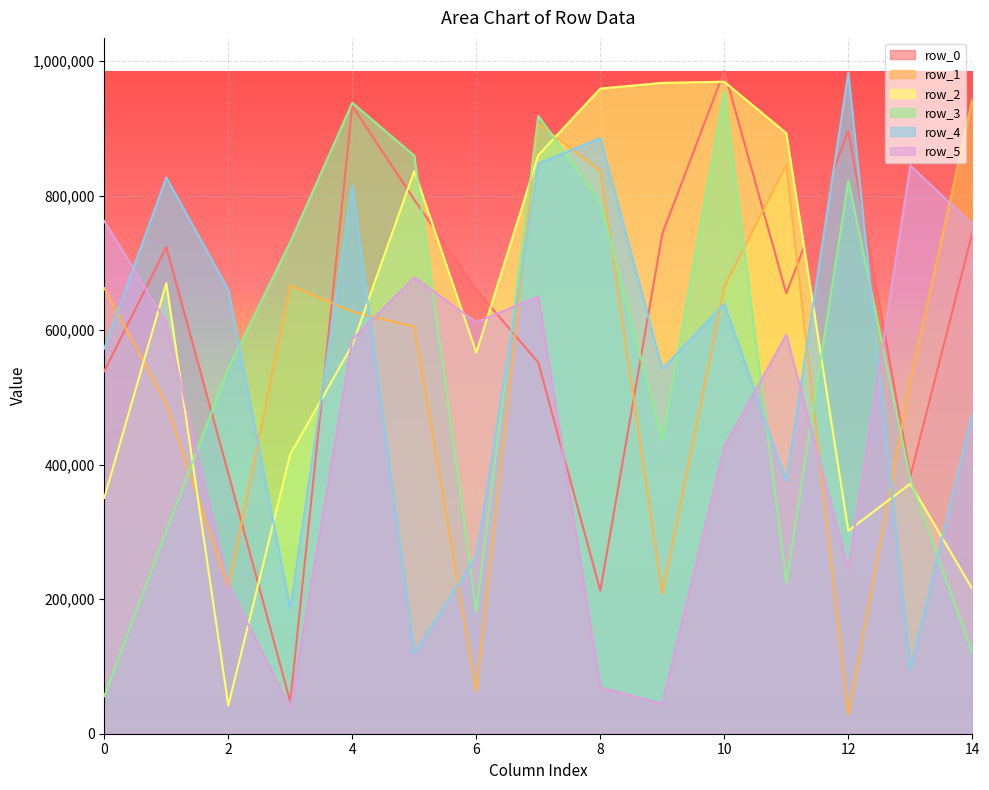

Reading left to right, list all the values displayed in this chart.

row_0: 0=538932	1=723337	2=387176	3=47348	4=932984	5=793770	6=659798	7=551652	8=212595	9=742949	10=985028	11=654469	12=895545	13=382873	14=744657
row_1: 0=662325	1=490450	2=217403	3=666118	4=627487	5=604581	6=63080	7=906671	8=836702	9=207981	10=664198	11=845352	12=28483	13=524202	14=942759
row_2: 0=350481	1=669810	2=41889	3=415453	4=577770	5=836511	6=566496	7=859905	8=959010	9=967442	10=969154	11=892620	12=301566	13=371686	14=215268
row_3: 0=55742	1=301319	2=543029	3=730766	4=937790	5=859095	6=182024	7=918344	8=789534	9=436425	10=954946	11=224295	12=822033	13=378230	14=119290
row_4: 0=572430	1=826775	2=659833	3=185546	4=814591	5=119087	6=264077	7=847710	8=885374	9=542216	10=639229	11=375140	12=982363	13=94181	14=475337
row_5: 0=762030	1=611726	2=221643	3=37416	4=586151	5=678217	6=611592	7=649816	8=69013	9=44572	10=426499	11=592933	12=244376	13=844496	14=757247